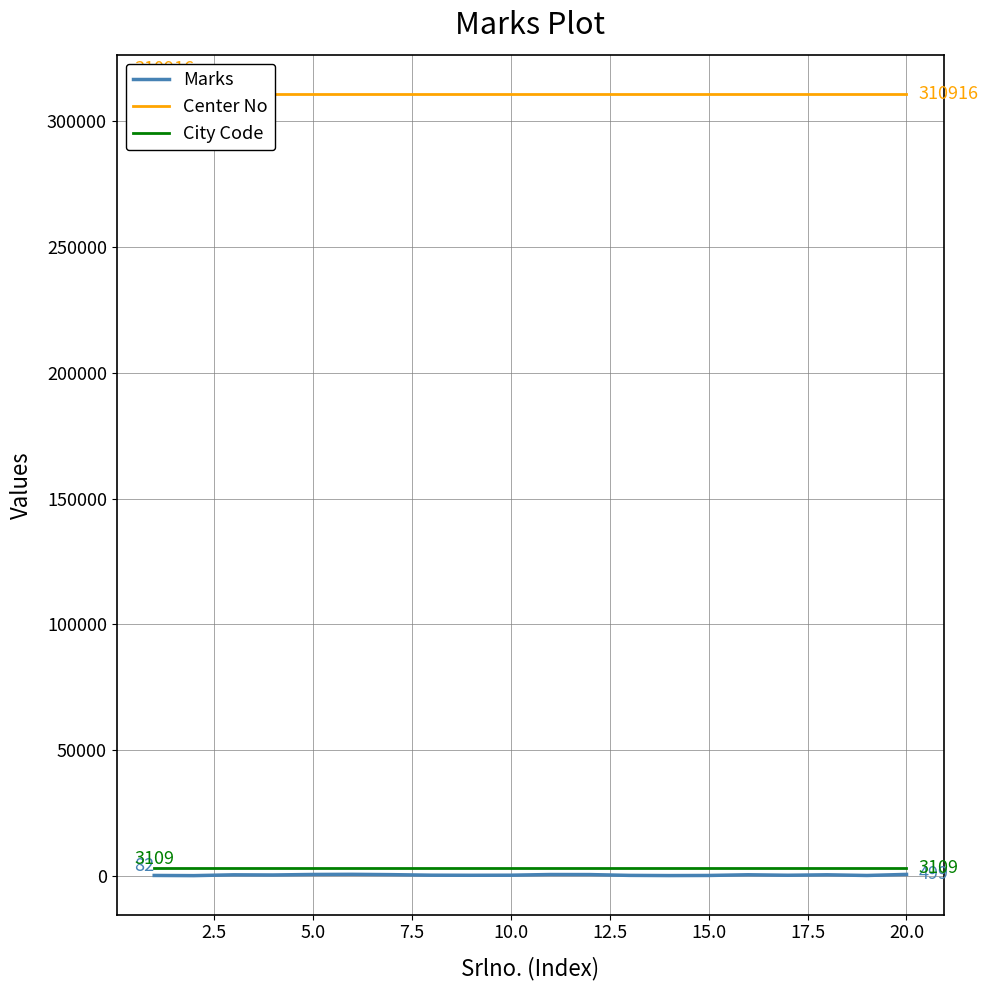

Reading left to right, transcribe all the data shown in this chart.

Marks: 82	10	333	267	473	531	401	190	151	182	450	429	110	33	79	354	162	341	73	499
Center No: 310916	310916	310916	310916	310916	310916	310916	310916	310916	310916	310916	310916	310916	310916	310916	310916	310916	310916	310916	310916
City Code: 3109	3109	3109	3109	3109	3109	3109	3109	3109	3109	3109	3109	3109	3109	3109	3109	3109	3109	3109	3109